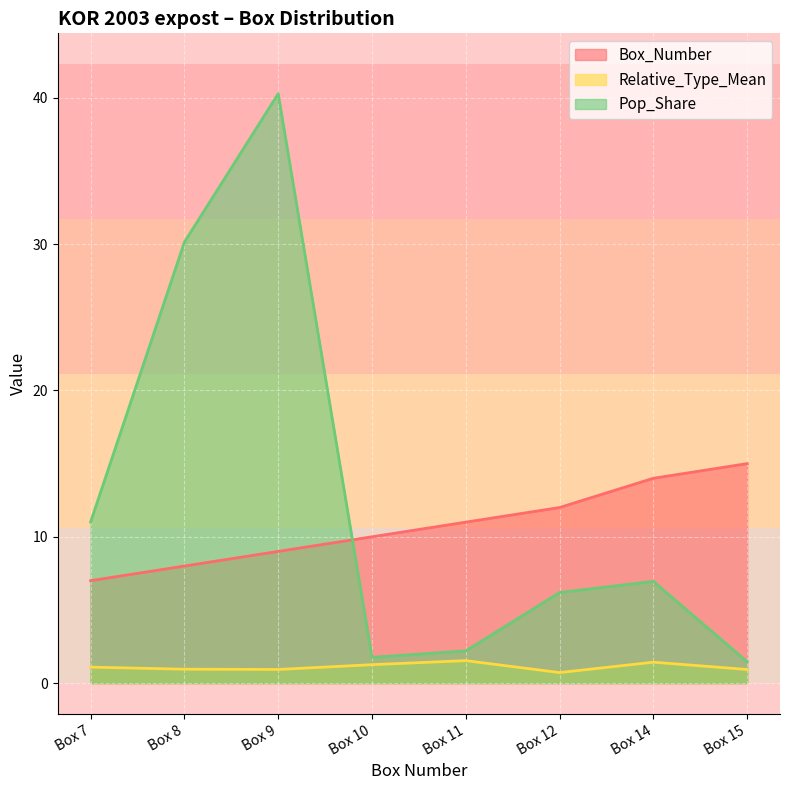

Which series has the largest total across all categories?

Pop_Share